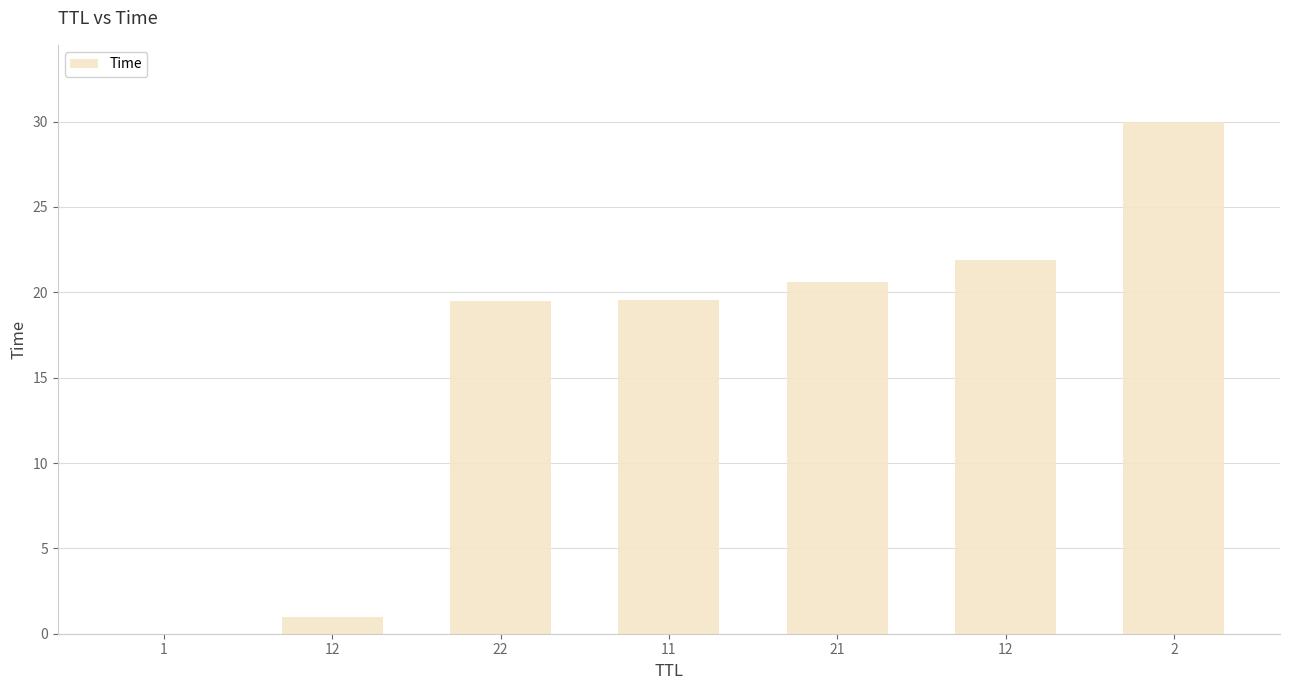

What is the average value?

16.1